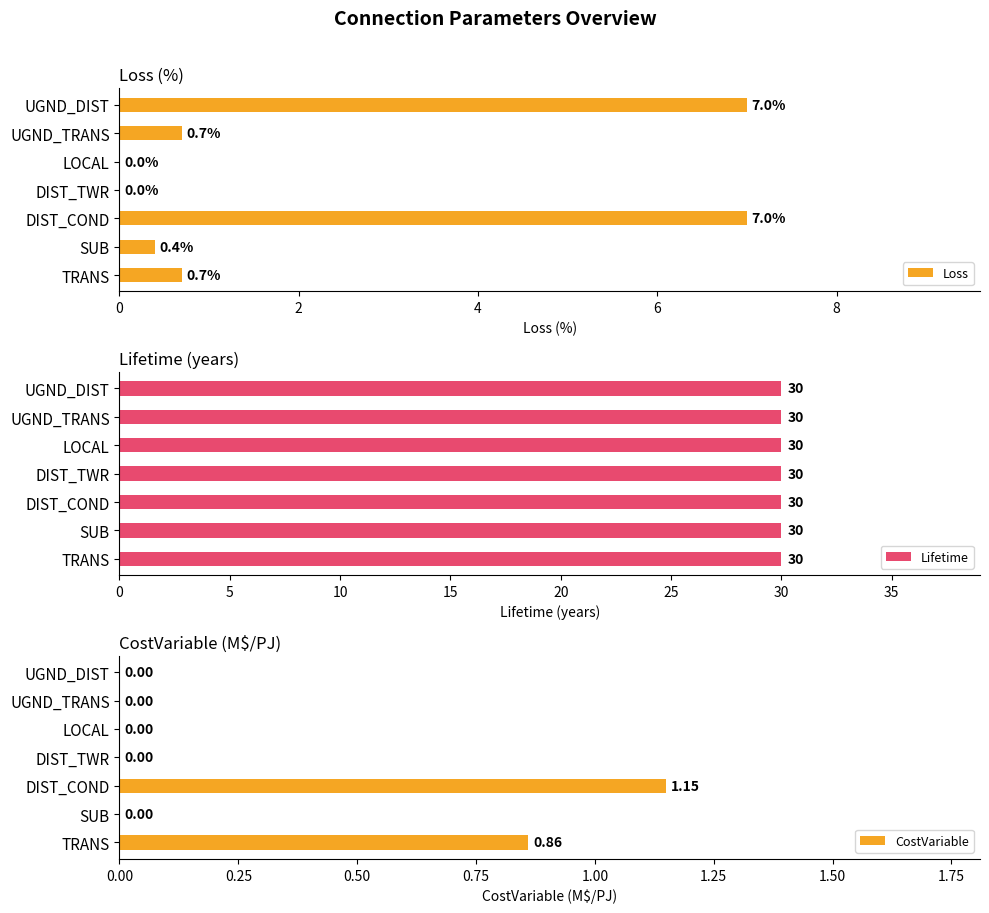

What is the sum of all Loss values?

15.8